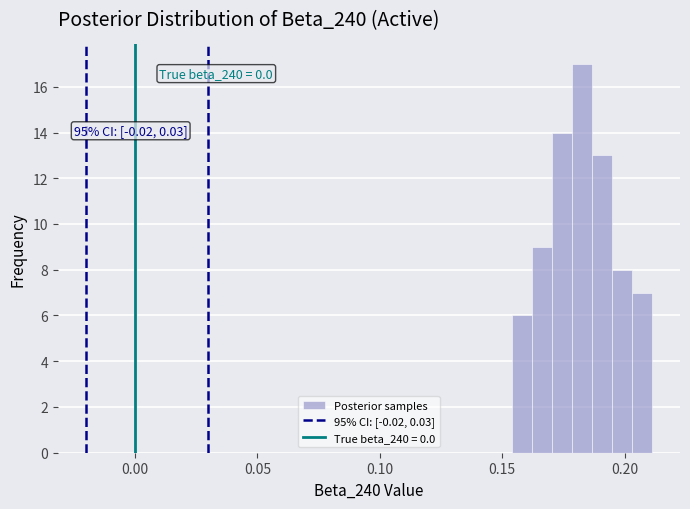

Read against the x-axis, roughly where is the centre of the tallest bar?

0.185